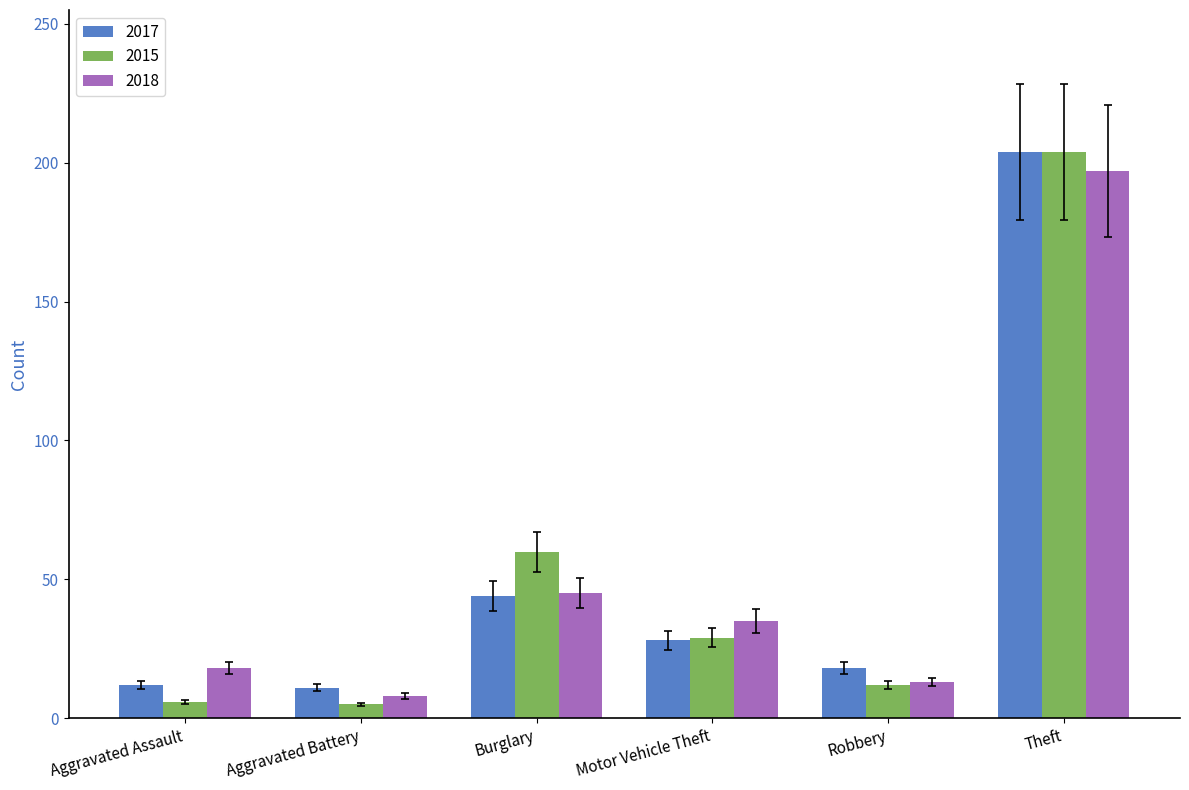

What is the total value across all series at Burglary?

149